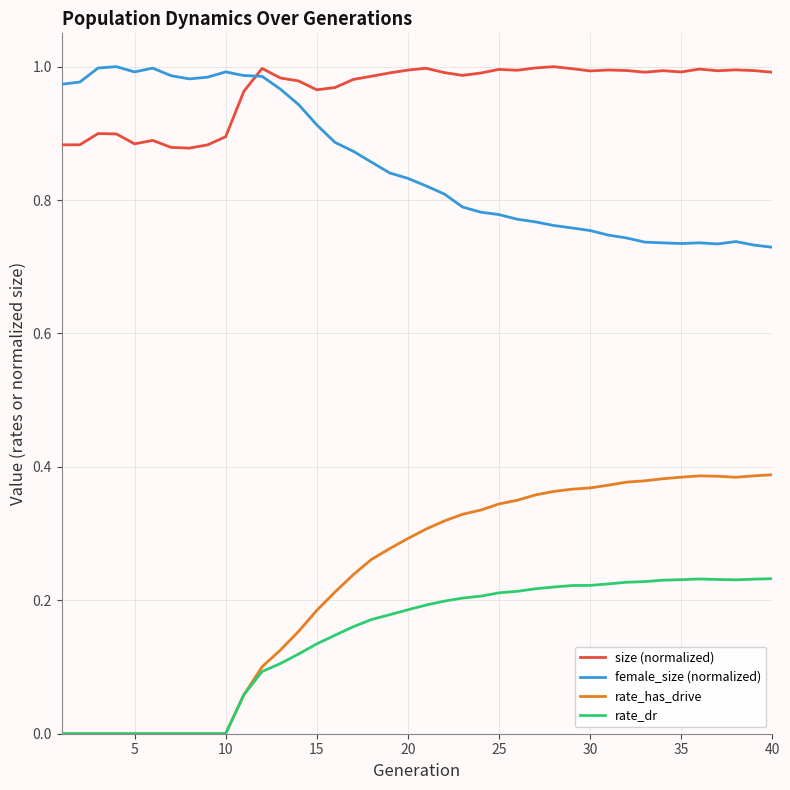

Which series ends up on top after the final intersection of size (normalized) and female_size (normalized)?

size (normalized)